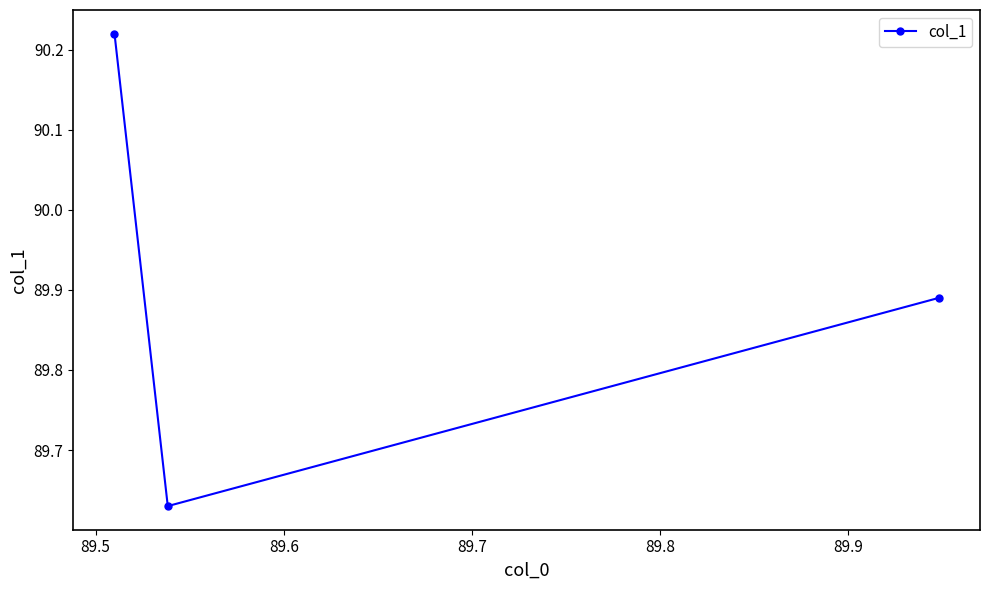

What is the difference between the values at 89.5 and 89.6?

0.6